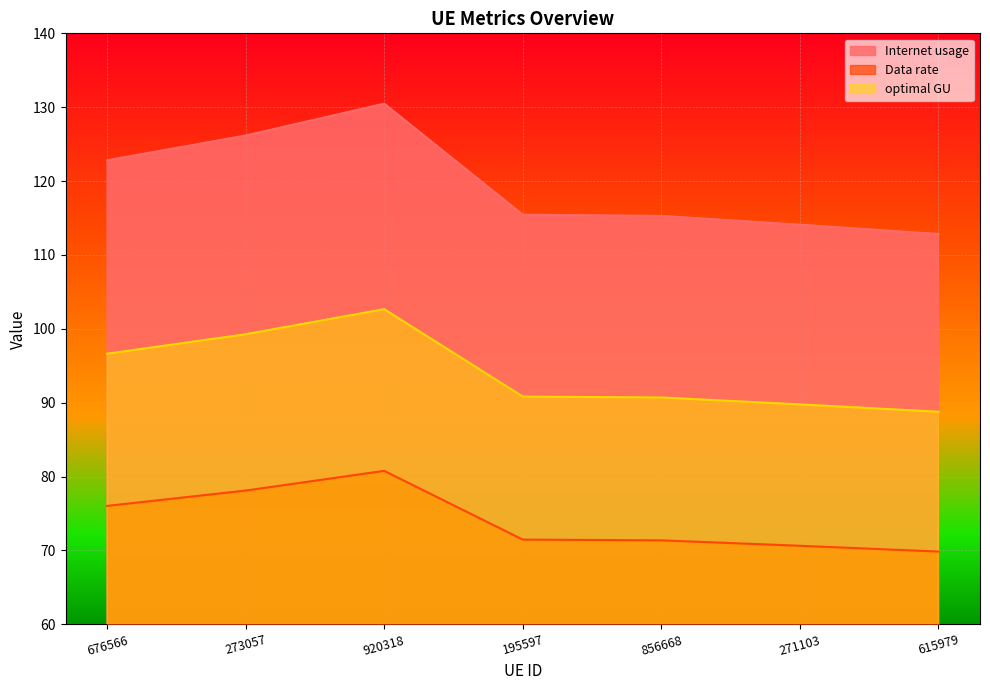

The value of Internet usage at 271103 is 194.9. True or false?

False